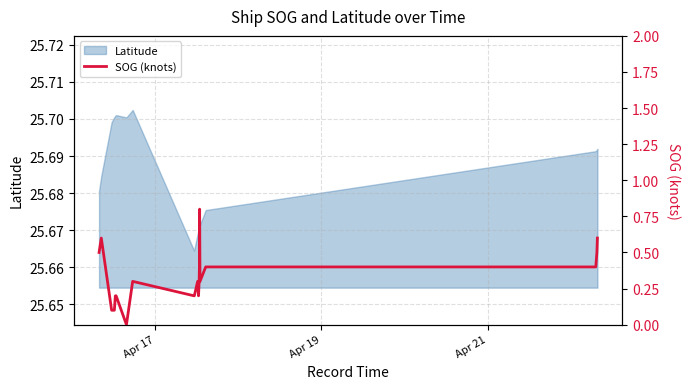

True or false: the data shows 0.3 at 19.

False